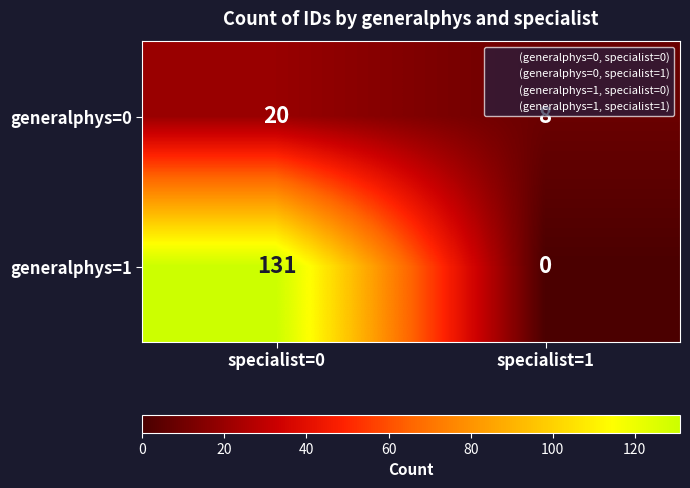

Rank the series by their average value, from lowest to highest.

generalphys=0, generalphys=1